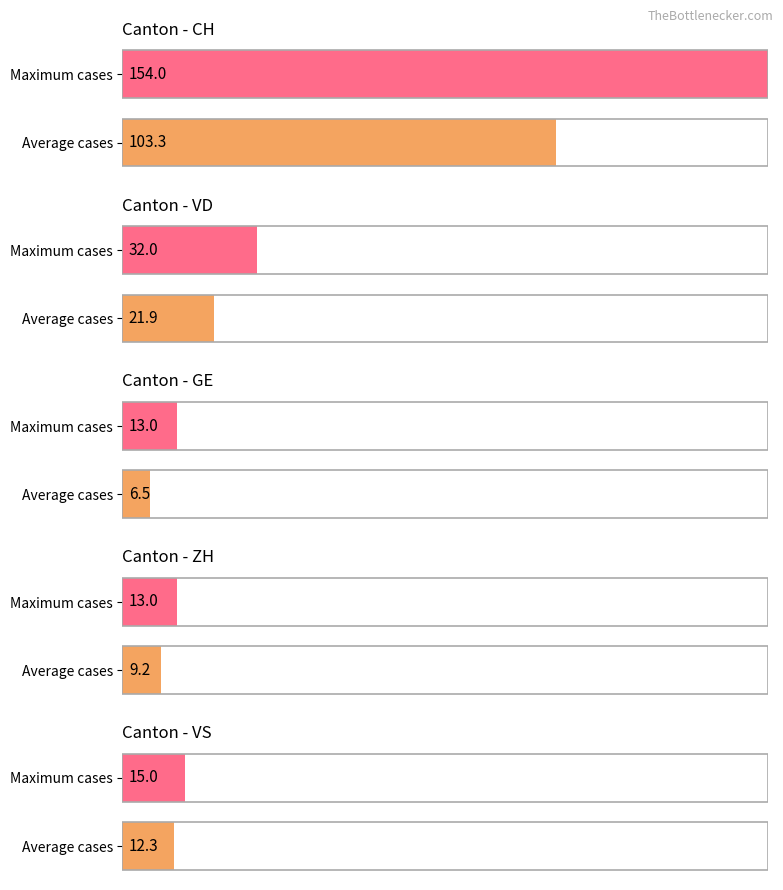

Read the ZH value at 2020-07-01.

13